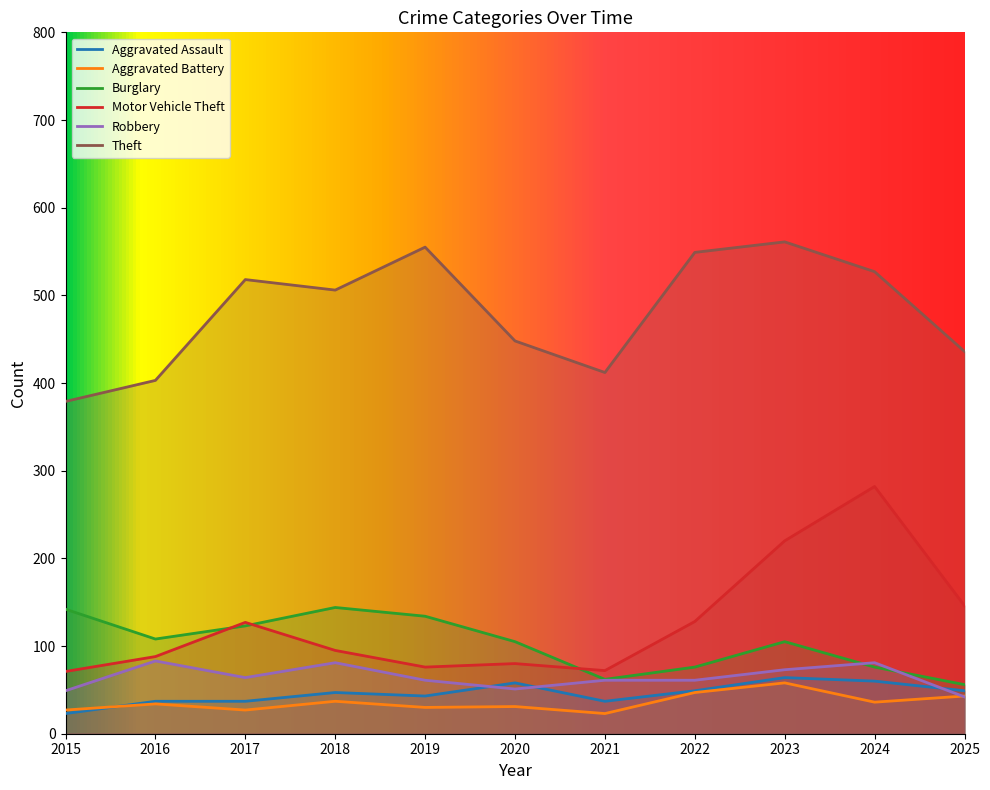

In Theft, how many points are lower than both neighbors (excluding endpoints)?

2